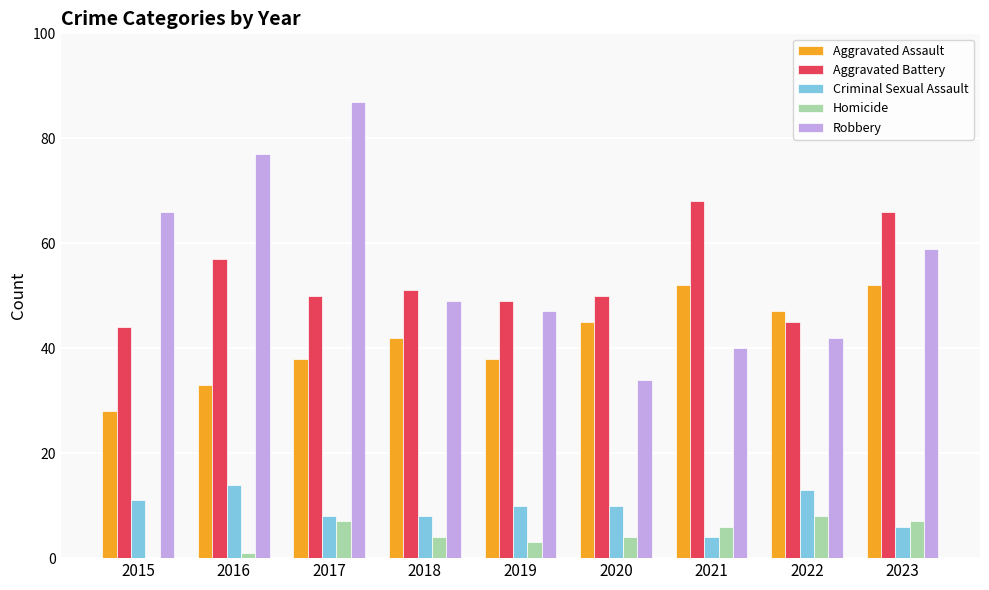

Are the bars grouped side by side (vs. stacked)?

Yes